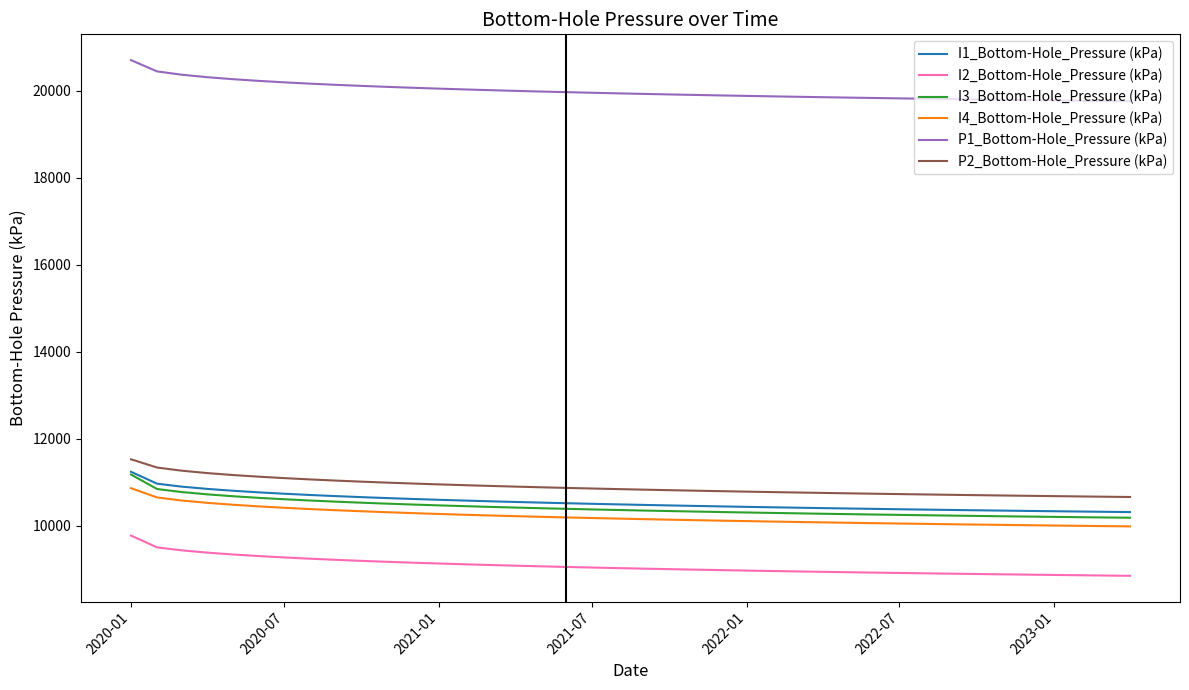

What is the maximum value for P2_Bottom-Hole_Pressure (kPa)?

11531.9